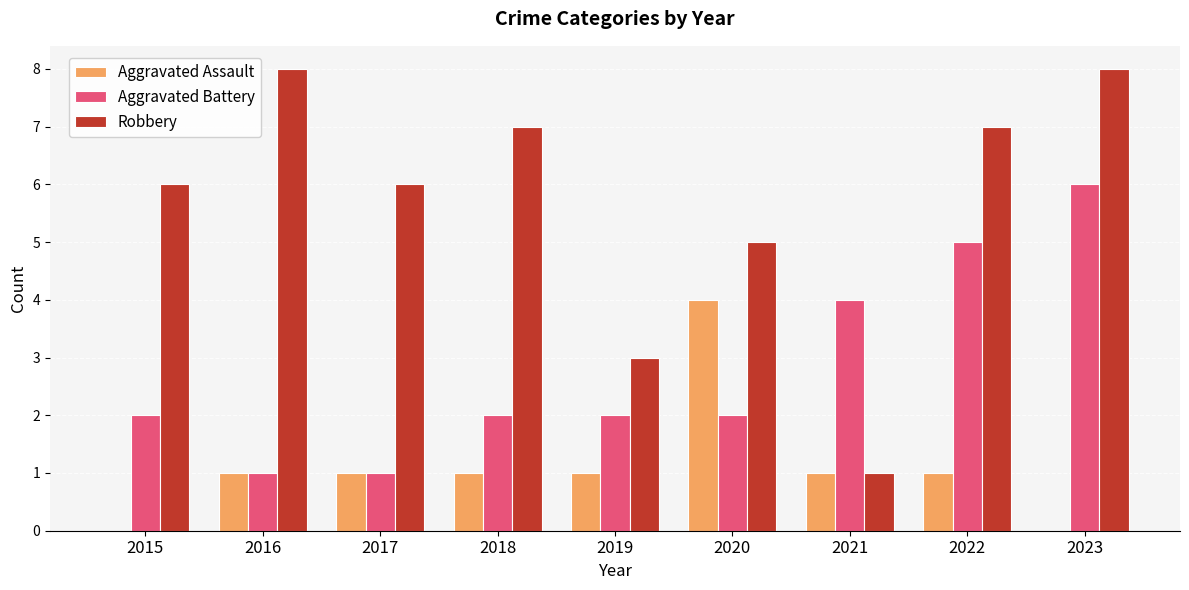

The Aggravated Battery series shows 2 at 2016. True or false?

False